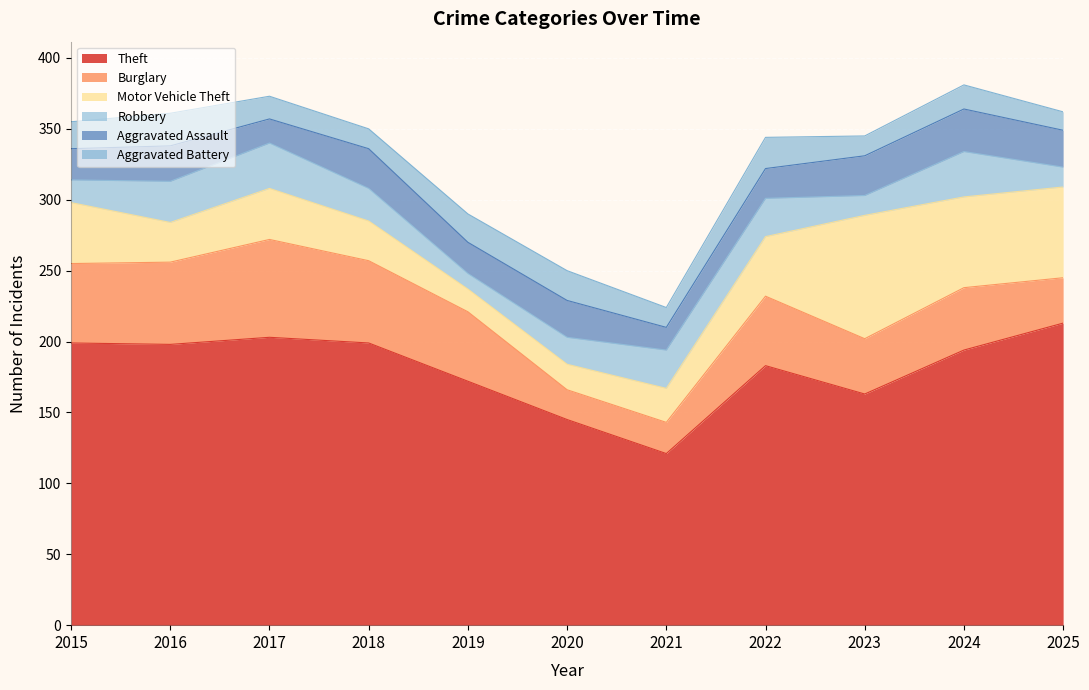

What is the difference between the maximum and minimum values in the Motor Vehicle Theft series?

71